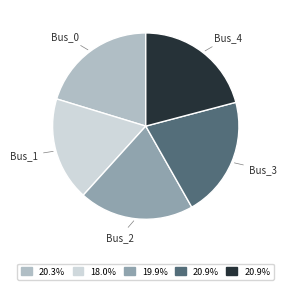

Do Bus_1 and Bus_4 together represent more than half of the pie?

No